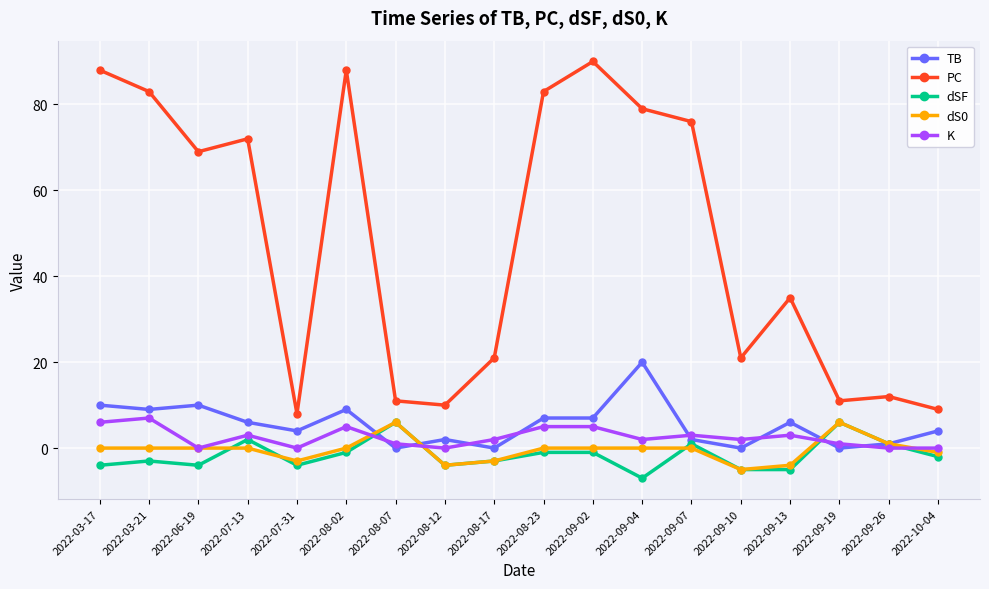

The K series shows 0 at 2022-06-19. True or false?

True